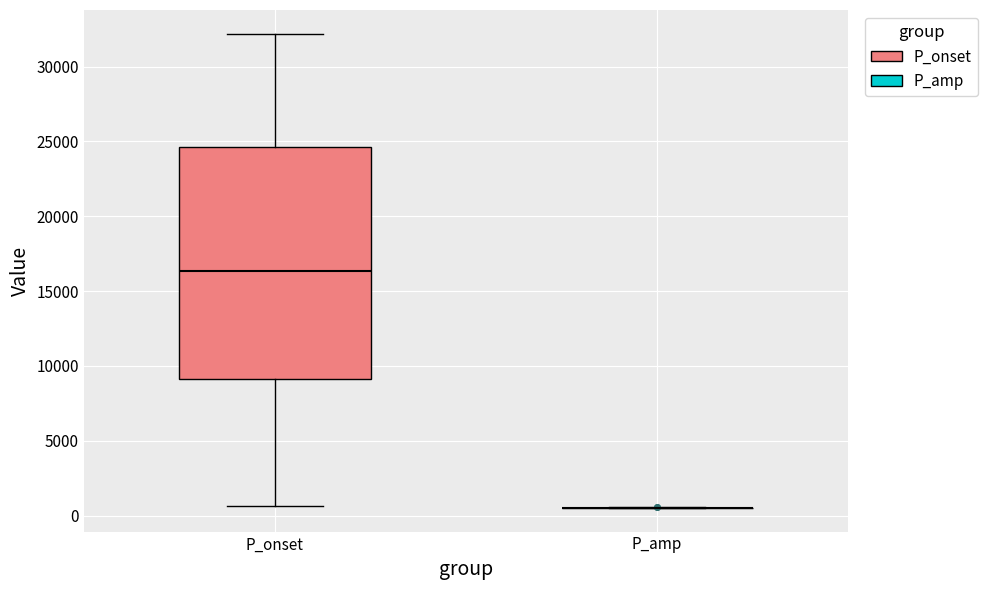

Reading left to right, read every box against the y-axis: the position of its median line, the range the box covers, and the ends of its whiskers. The values are not printed on the chart, so give them approximately, as read against the axis.

P_onset: median 16500, box 9000 to 24500, whiskers 500 to 32000
P_amp: box collapsed to a line at 500, whiskers 500 to 500